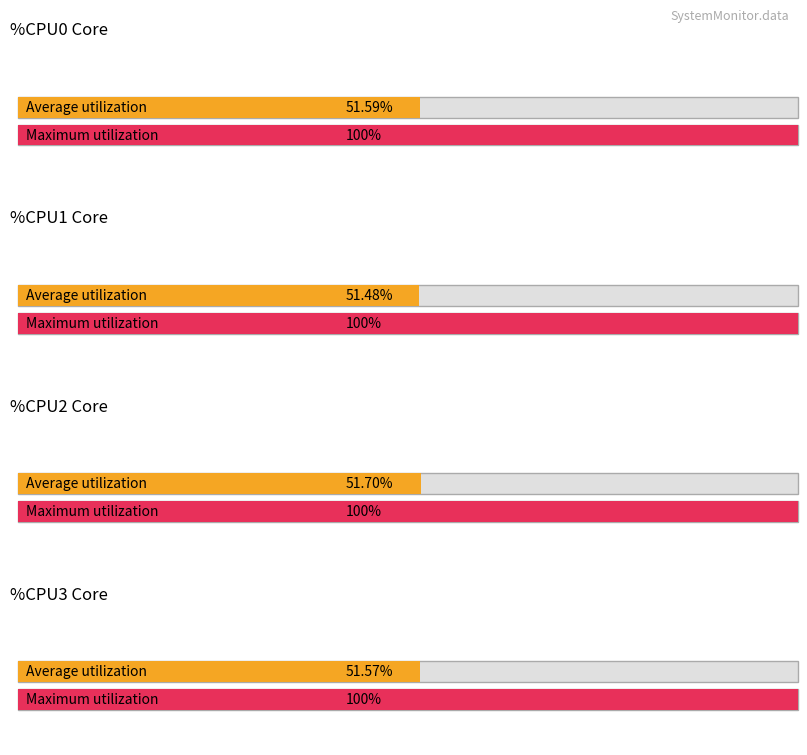

Read the %CPU2 value at 4.

100.0